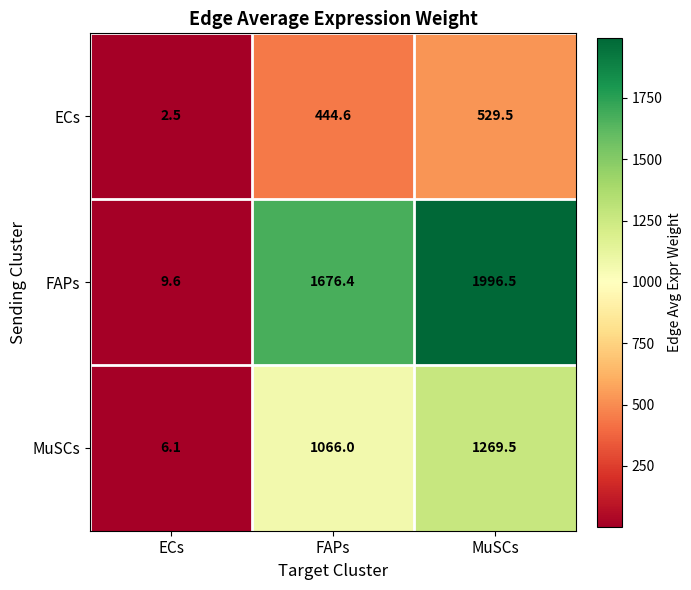

What is the sum of all MuSCs values?

2341.6